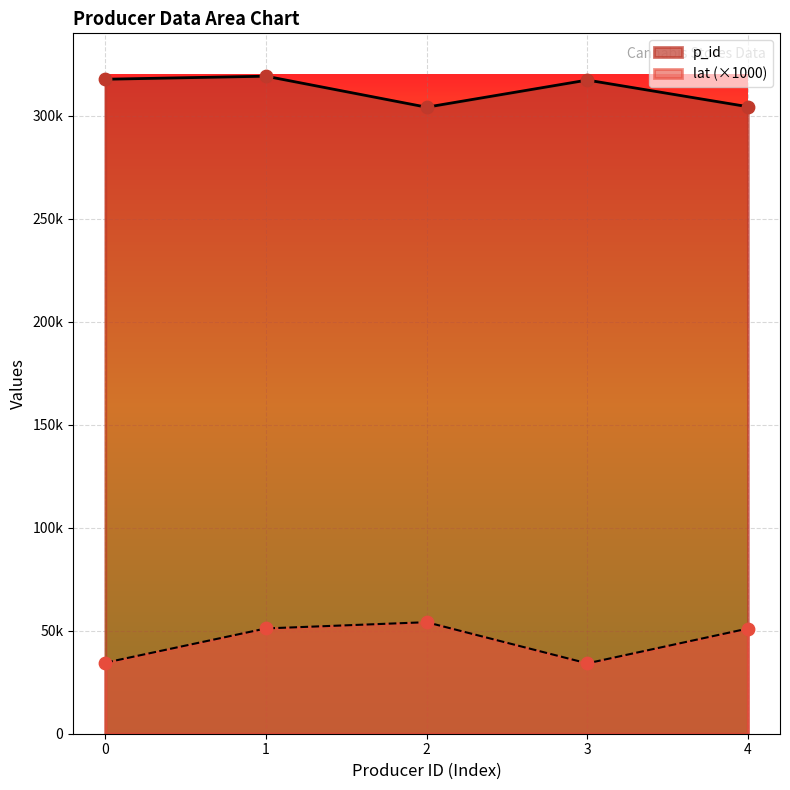

Which series contains the highest Y value?

p_id